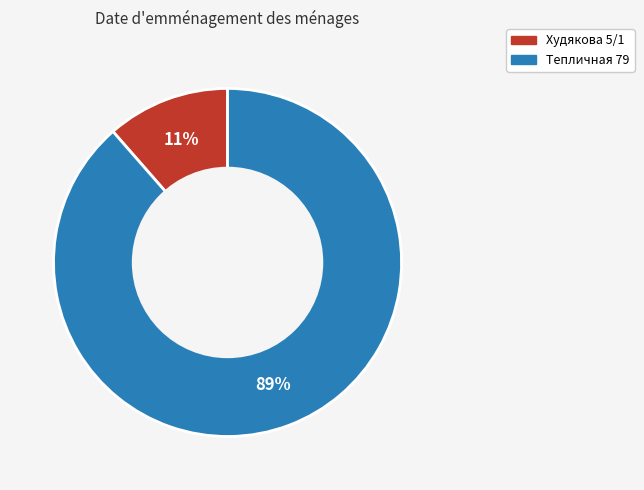

Which slice is the smallest?

Худякова 5/1